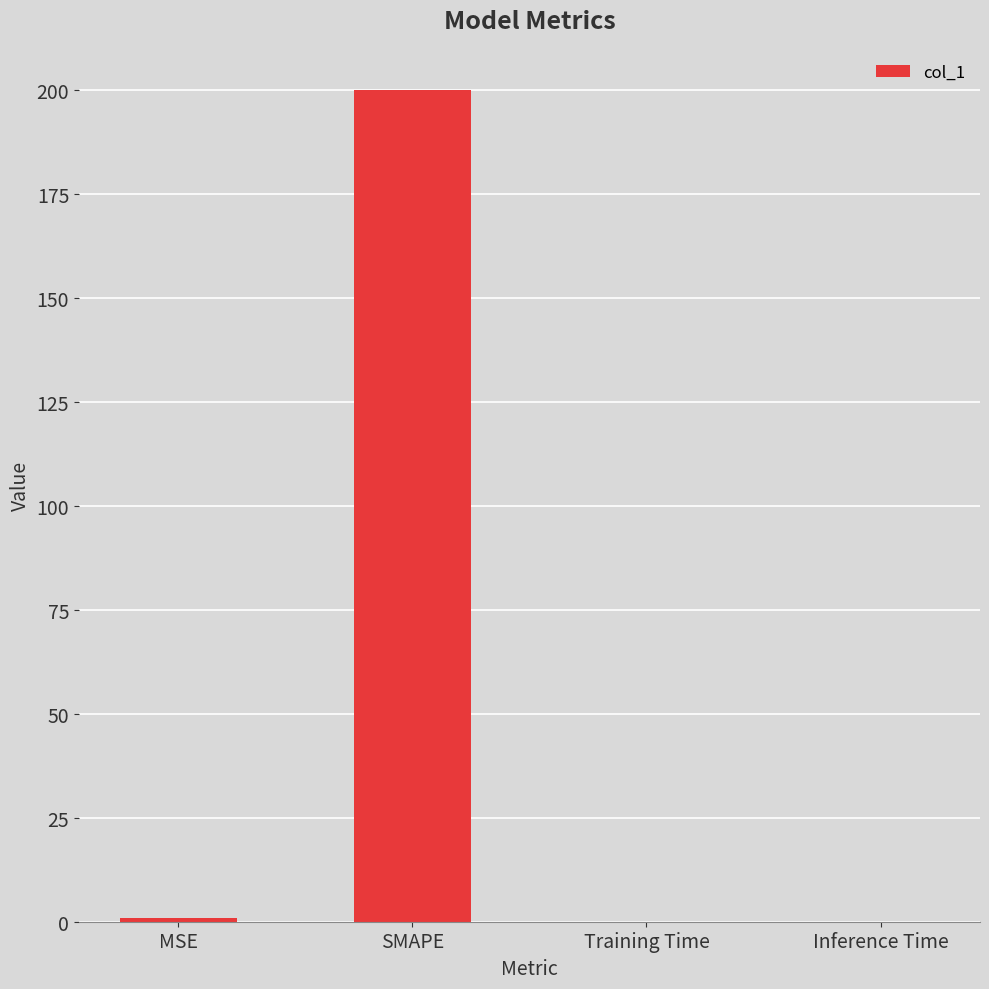

True or false: the data shows 200.0 at SMAPE.

True